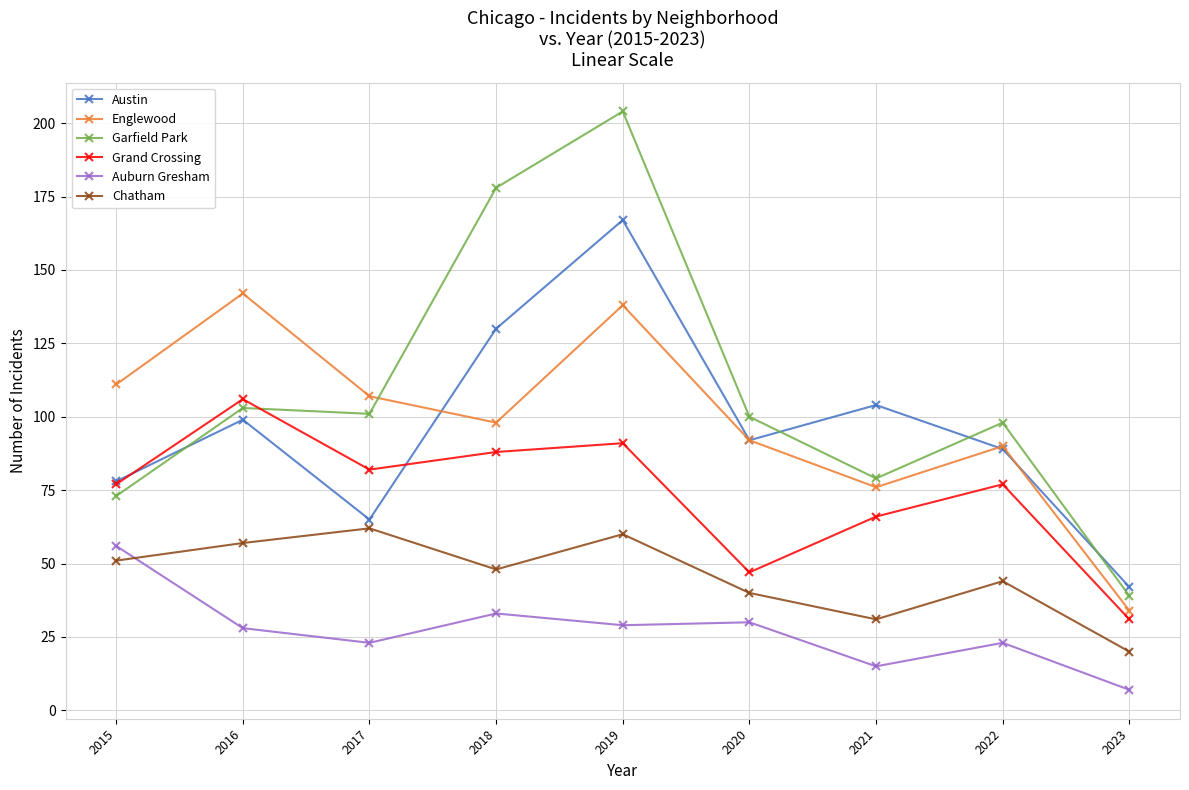

Which category has the lowest value in the Garfield Park series?

2023